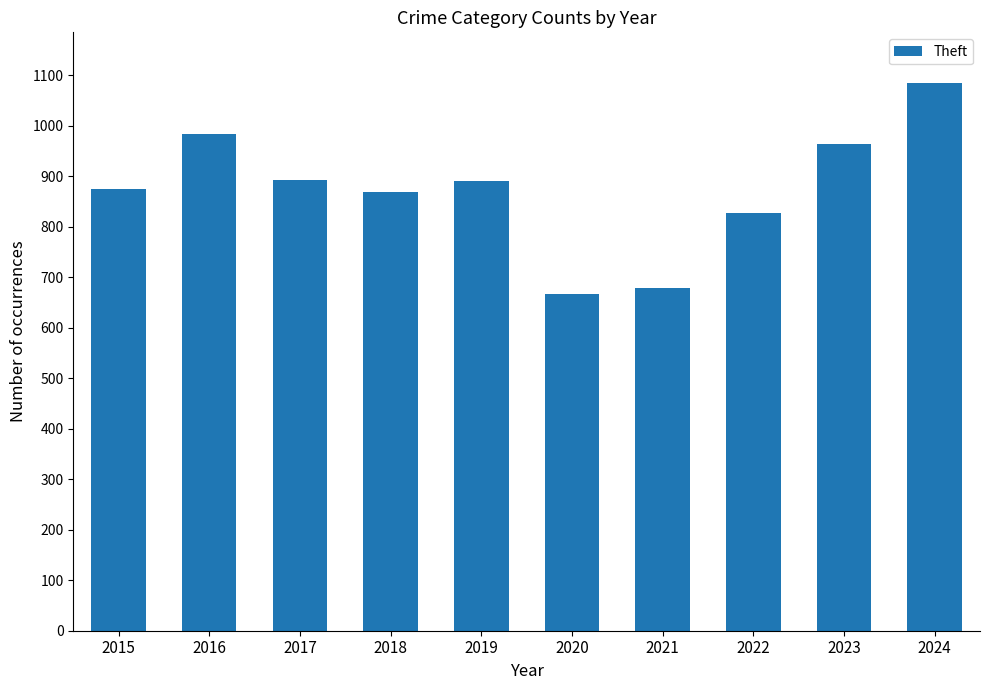

True or false: the data shows 874 at 2015.

True